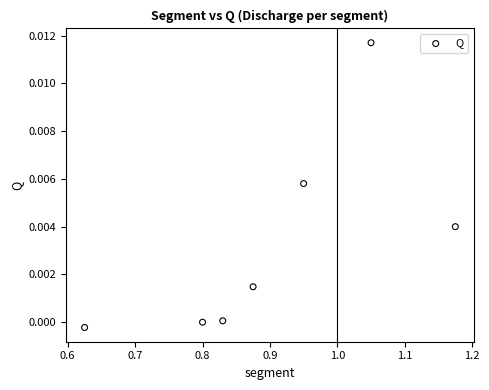

What is the range of X values (max minus min)?

0.6